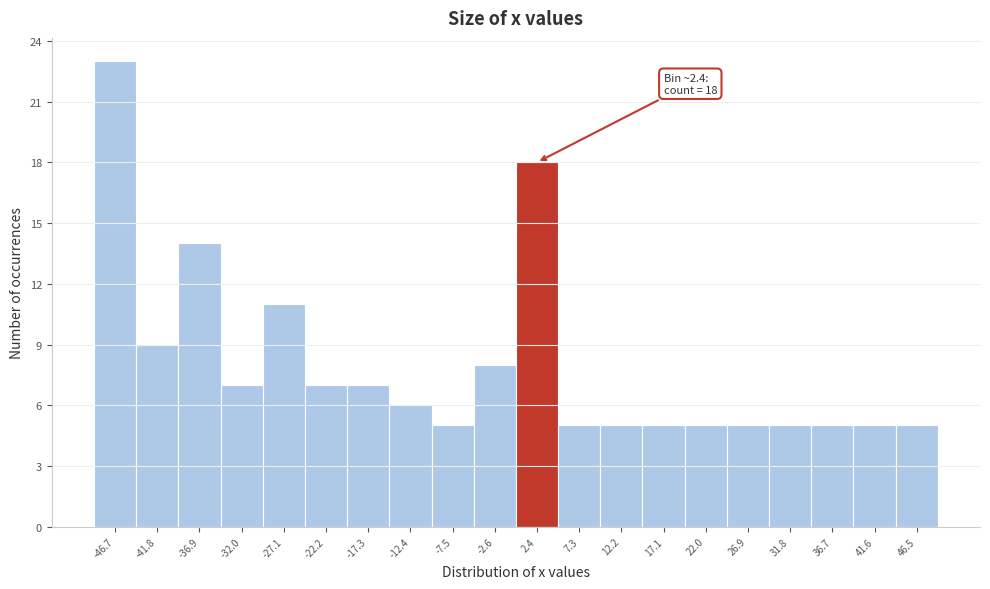

Which range on the x-axis has the tallest bar?

-49.0 to -44.5